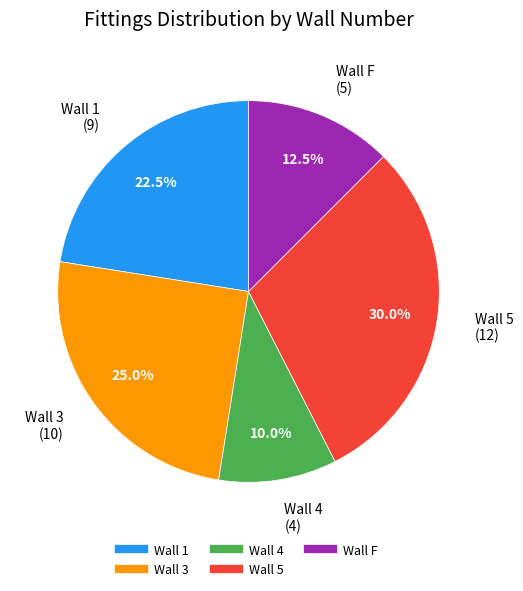

Does any single category account for the majority?

No